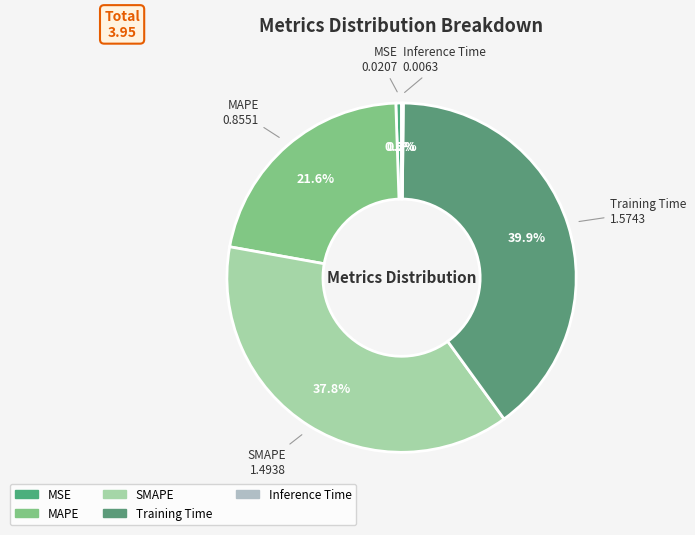

What is the smallest slice in the pie chart?

Inference Time